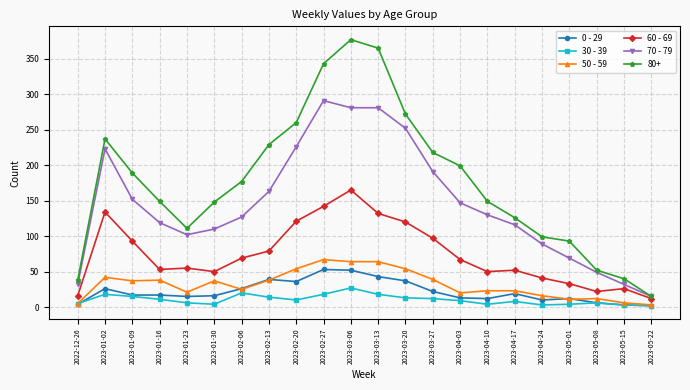

What is the difference between the 50 - 59 values at 2023-02-06 and 2023-04-24?

9